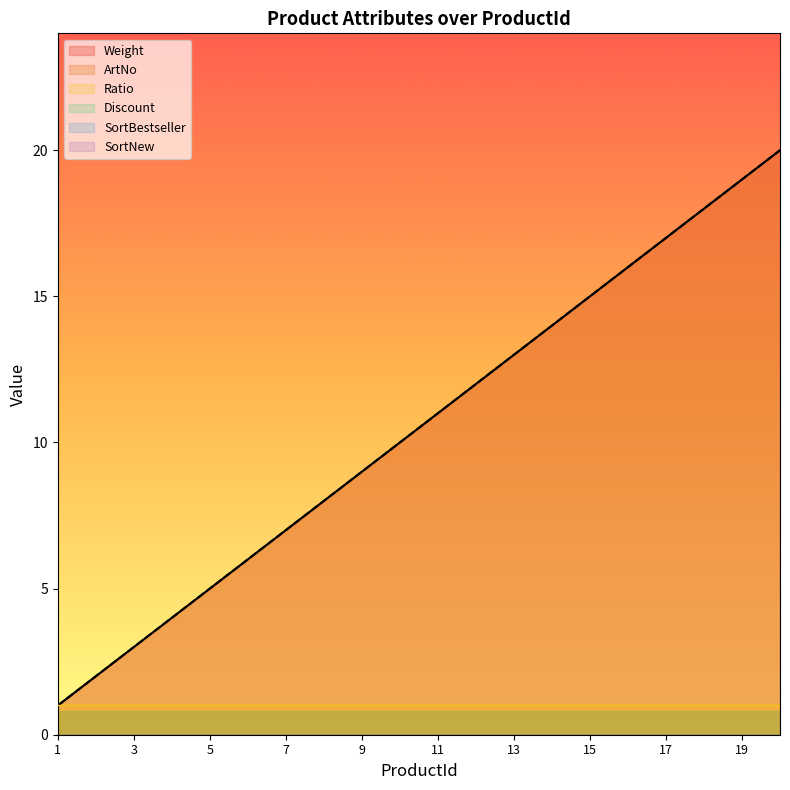

At which label does Ratio reach its minimum?

1